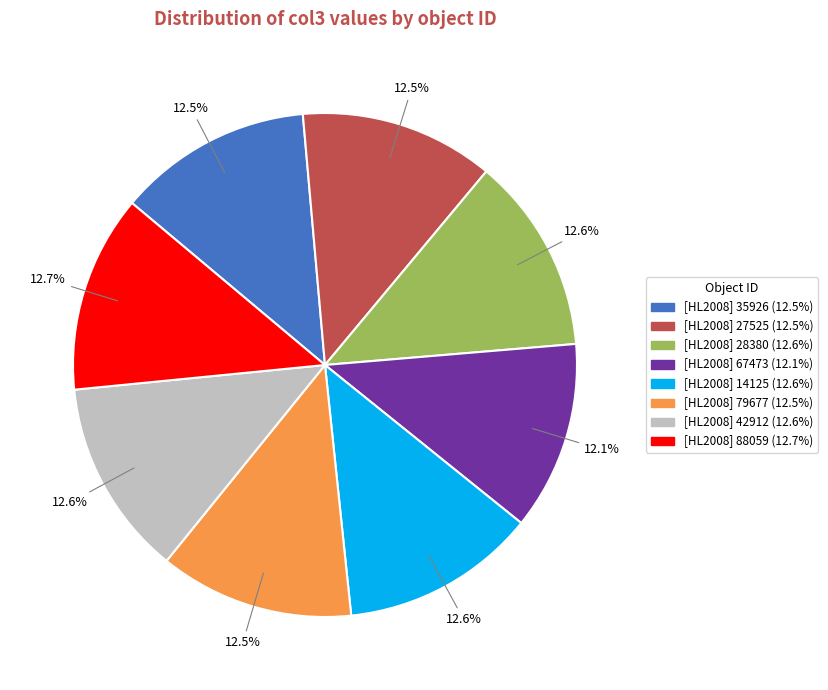

Does [HL2008] 42912 represent more than half of the total?

No